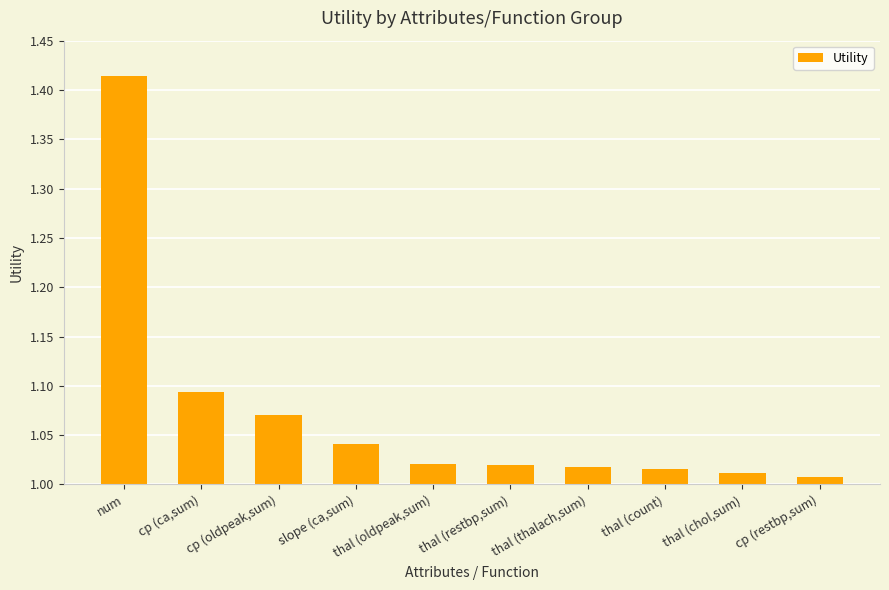

What position from the right is cp (oldpeak,sum)?

8